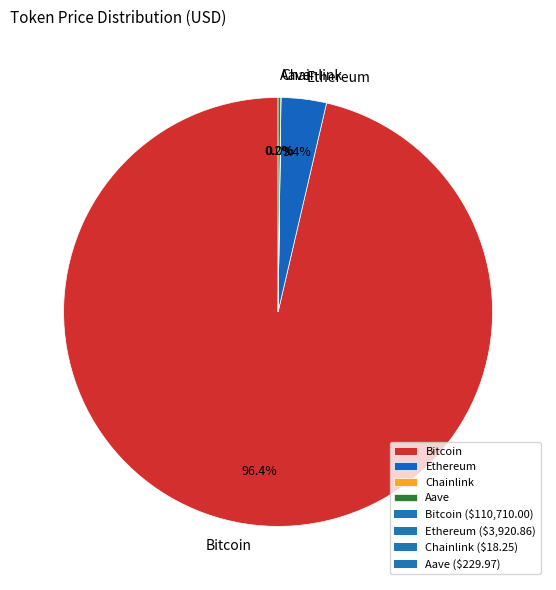

Is Bitcoin the majority of the pie?

Yes